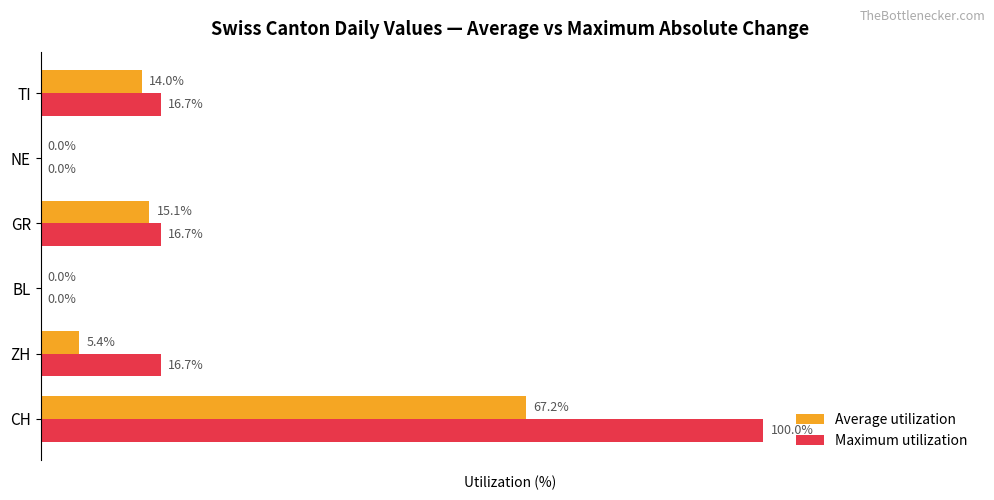

Which label corresponds to the largest value in the chart?

CH